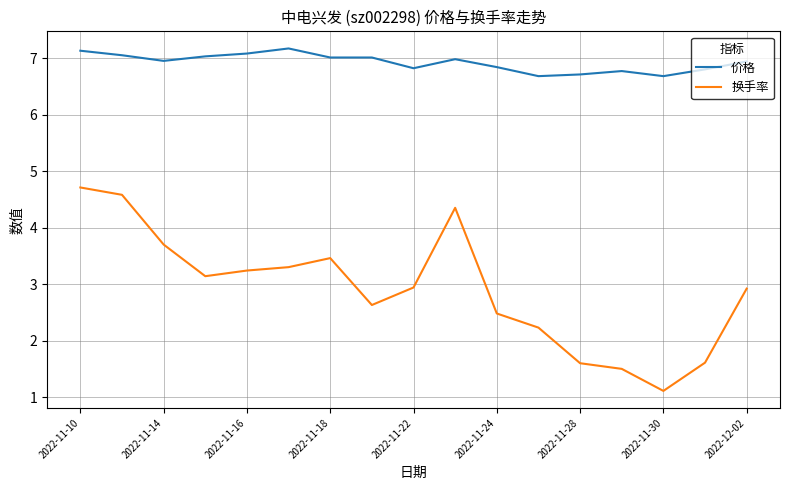

What is the greatest value displayed?

7.2